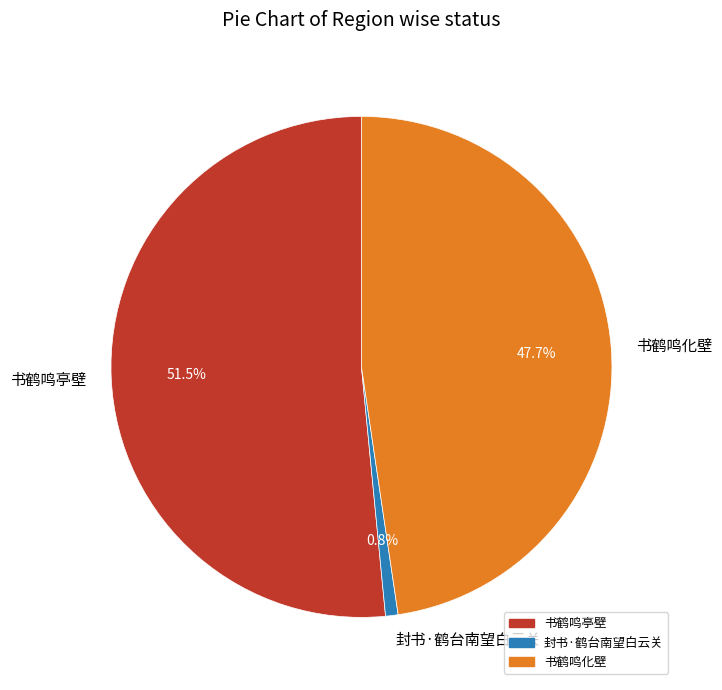

How many slices are in this pie chart?

3